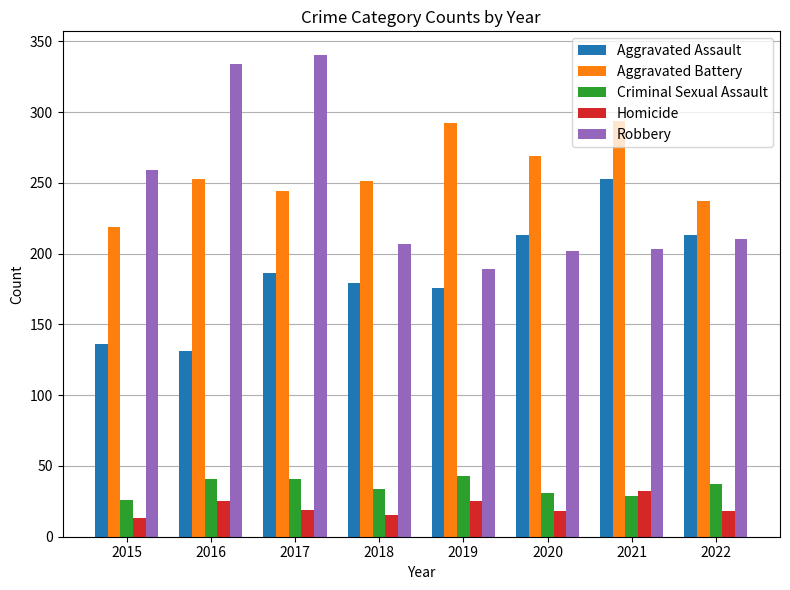

At which label does Homicide first exceed 19?

2016